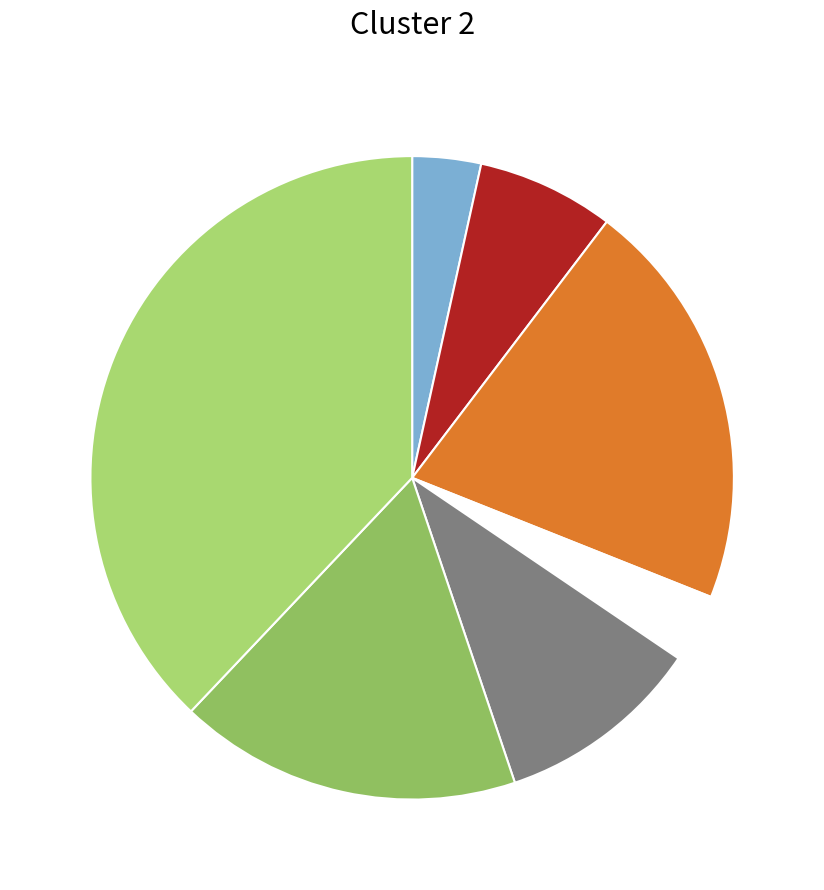

How many segments does this pie chart have?

7